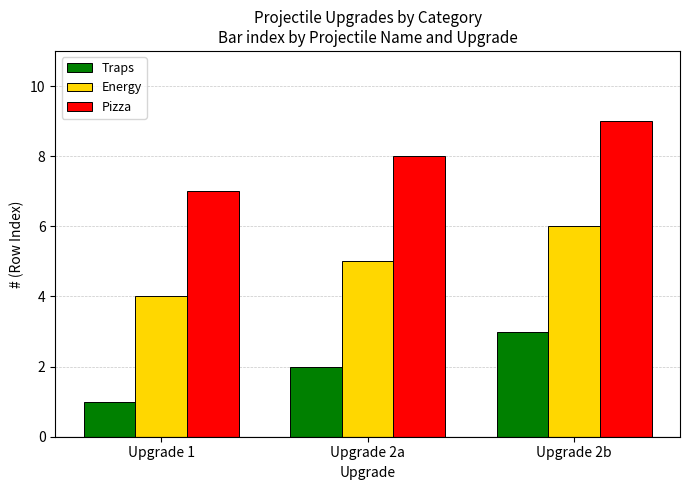

Does the chart contain any negative values?

No